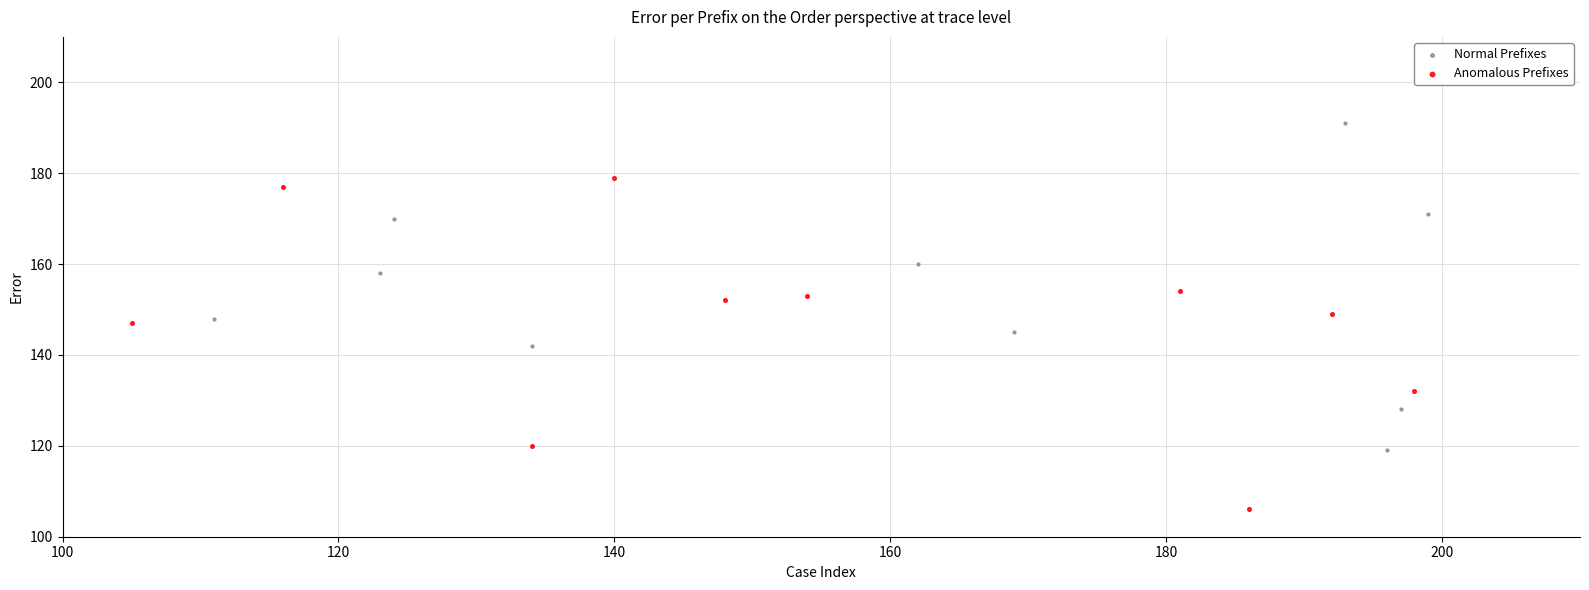

Which series reaches the maximum Y coordinate?

Normal Prefixes